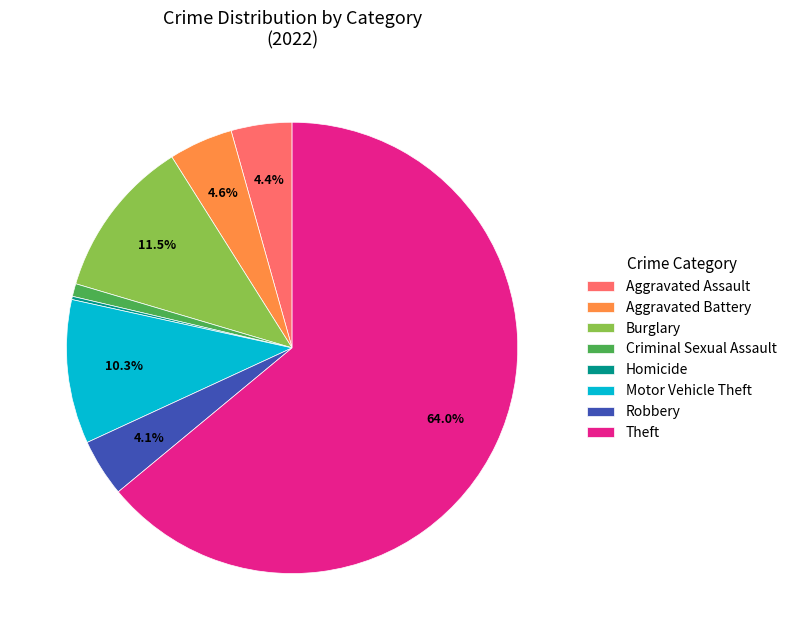

To the nearest percent, what is the combined percentage of Burglary and Aggravated Battery?

16%